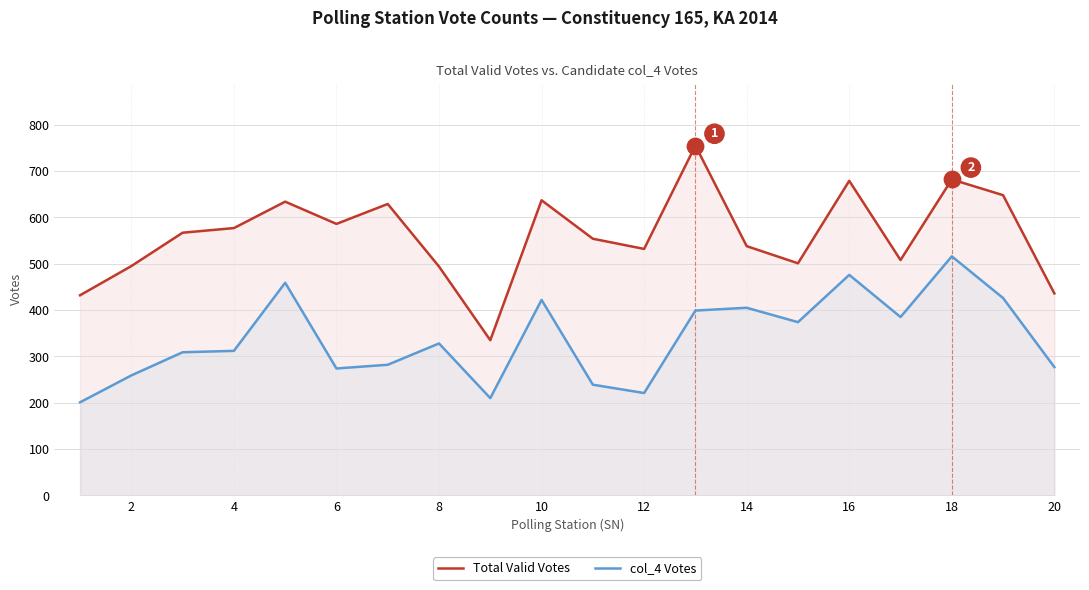

Which series has the largest total across all categories?

Total Valid Votes